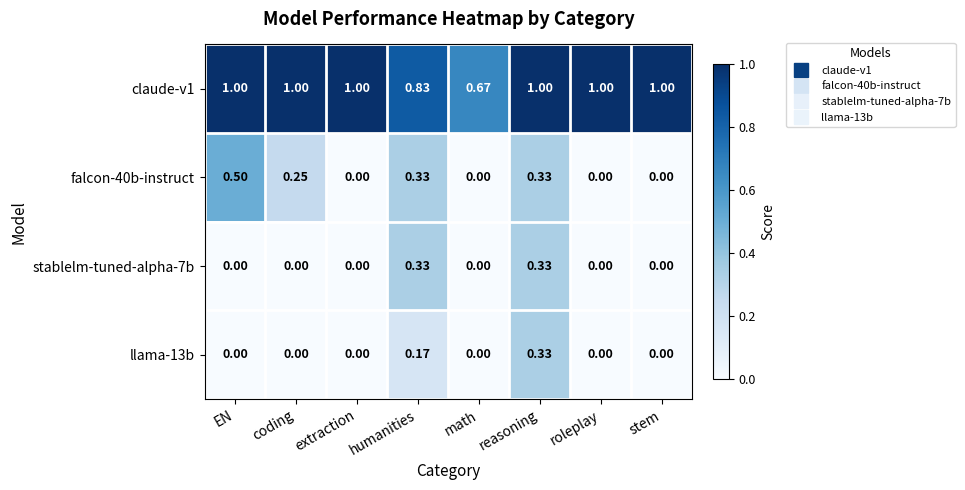

At which label is claude-v1 closest to 0?

math